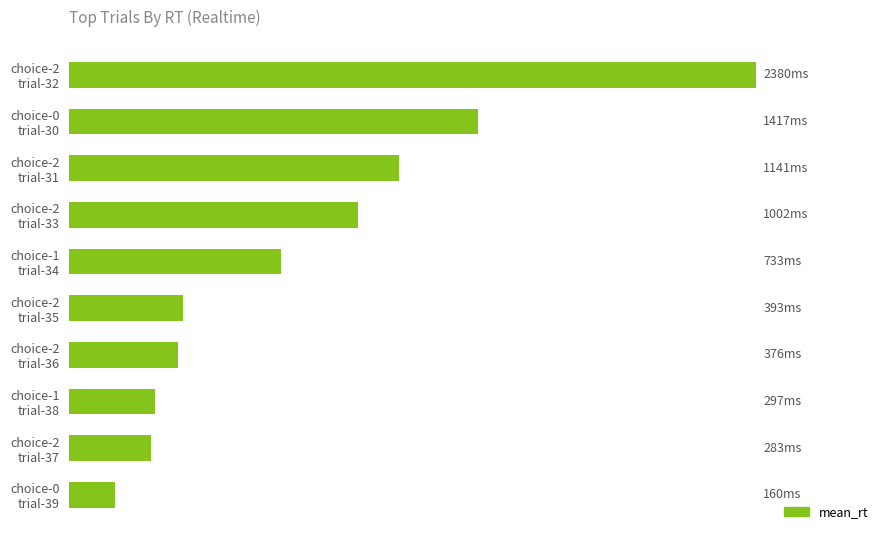

Does the chart contain any negative values?

No